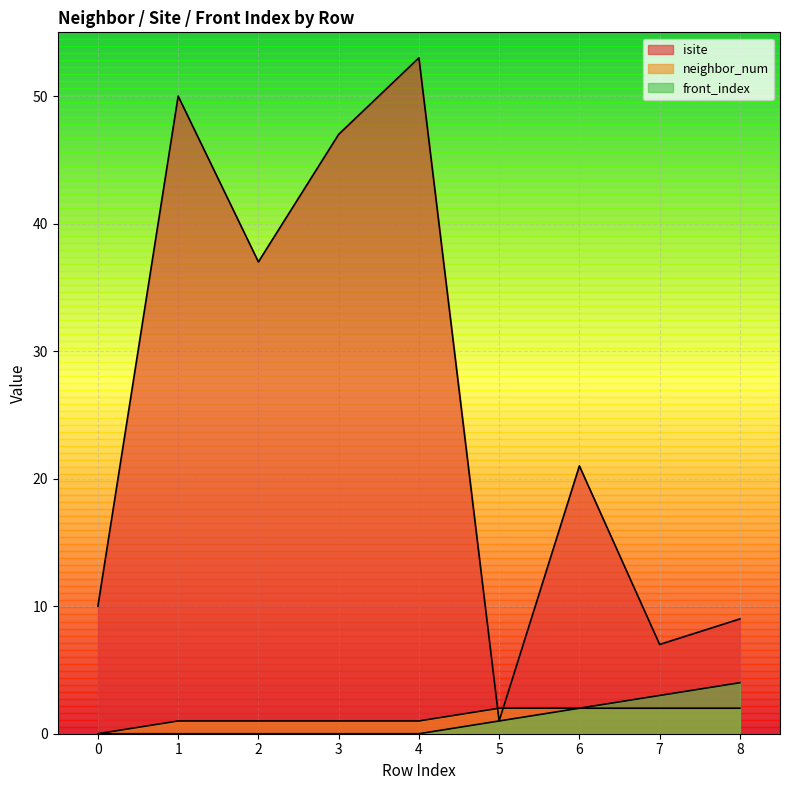

Reading left to right, list all the values displayed in this chart.

isite: 10	50	37	47	53	1	21	7	9
neighbor_num: 0	1	1	1	1	2	2	2	2
front_index: 0	0	0	0	0	1	2	3	4